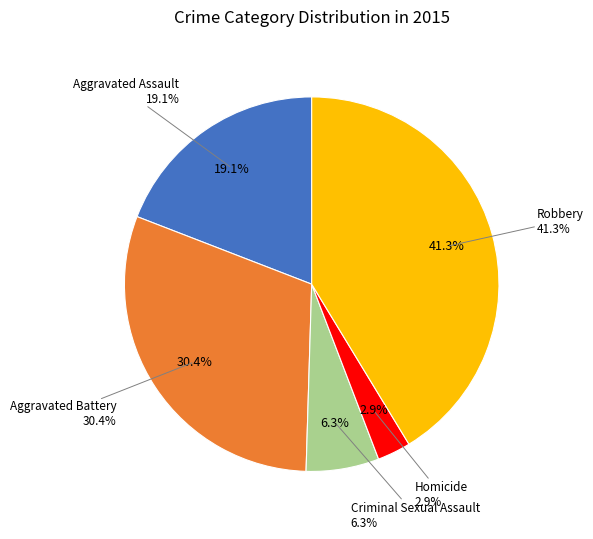

Rank the categories by value from highest to lowest.

Robbery, Aggravated Battery, Aggravated Assault, Criminal Sexual Assault, Homicide